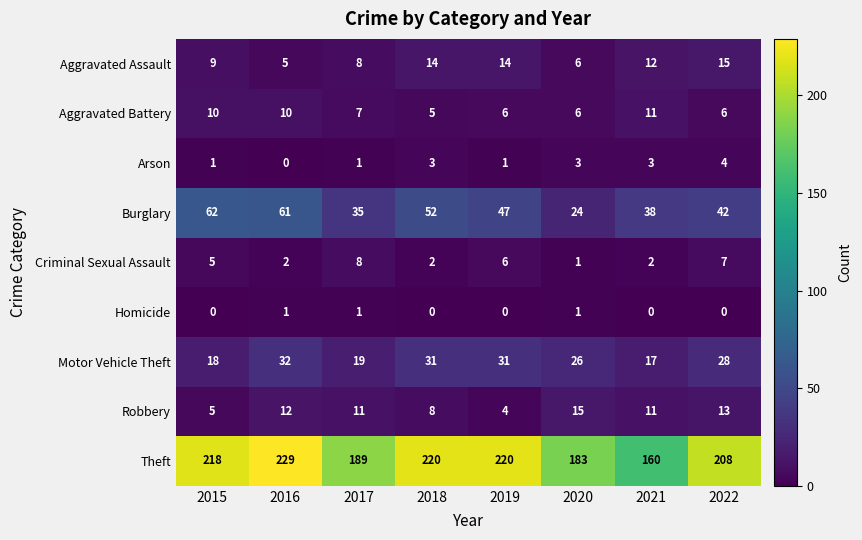

What is the maximum value for Aggravated Assault?

15